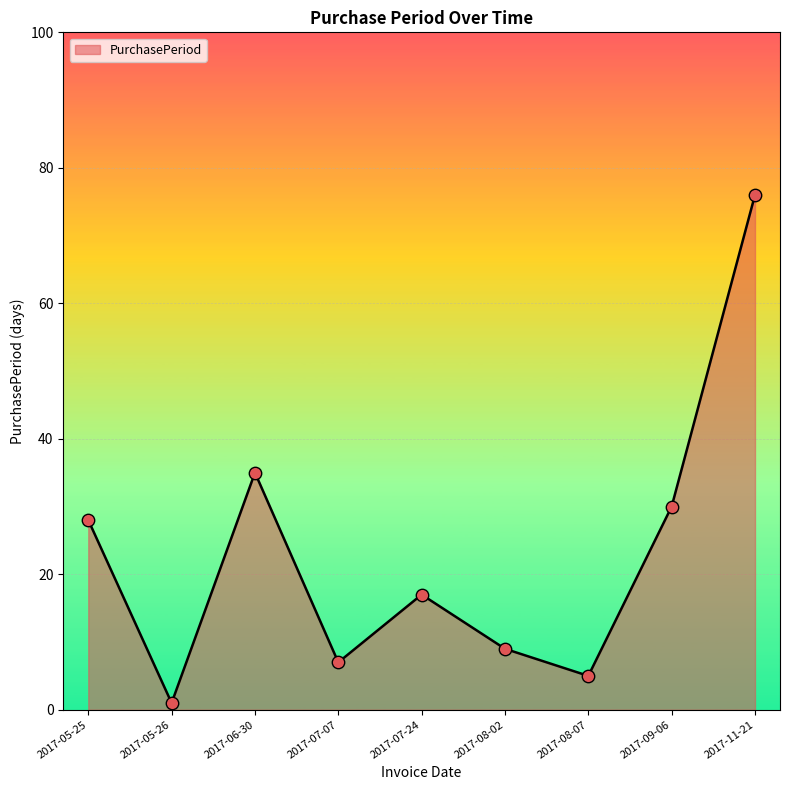

Which has a higher value, 2017-07-07 or 2017-08-07?

2017-07-07